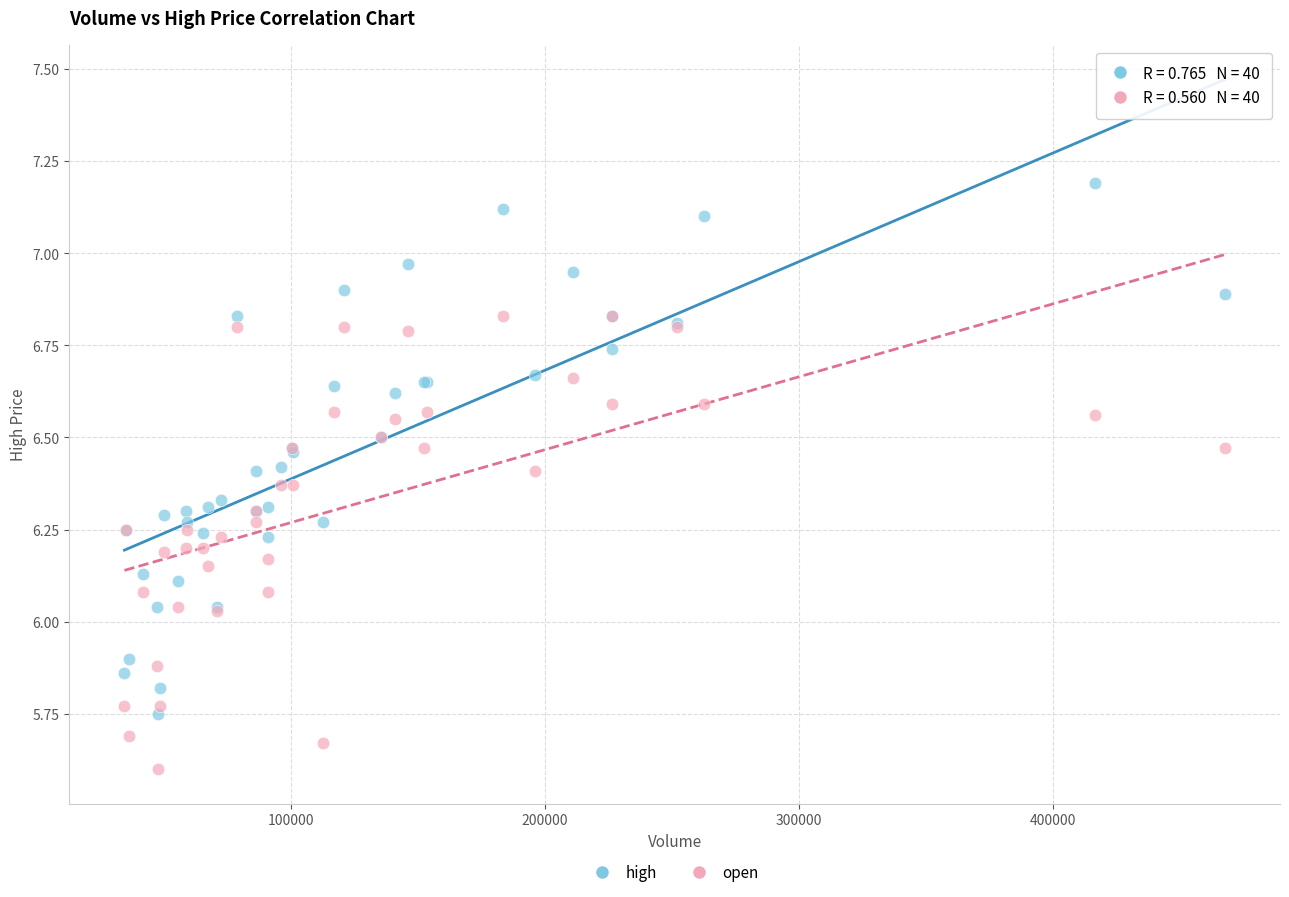

Which series has the widest spread of Y values?

high